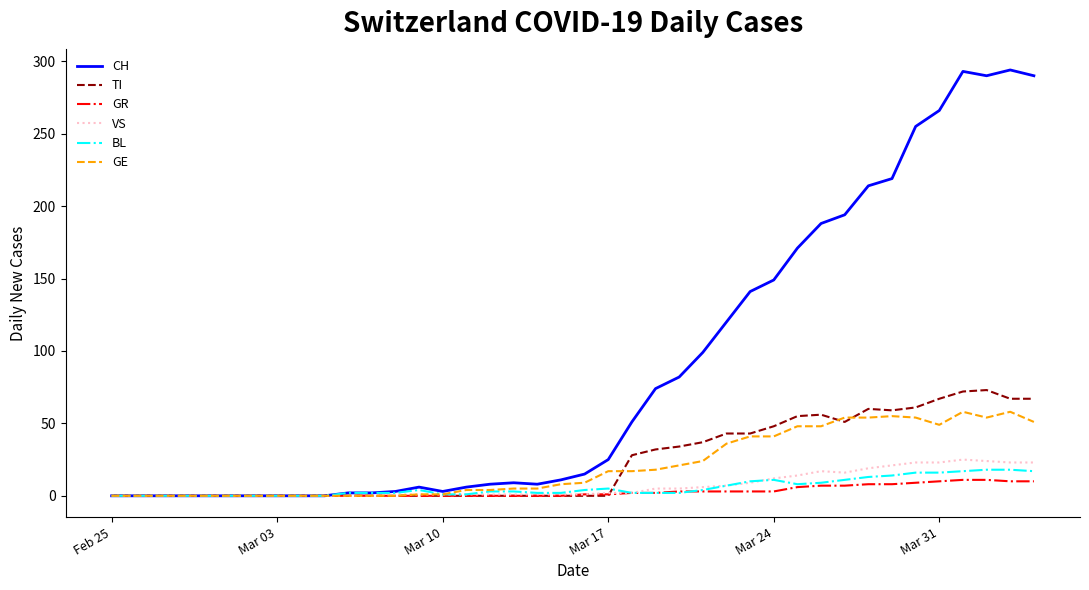

How many lines are shown in the chart?

6